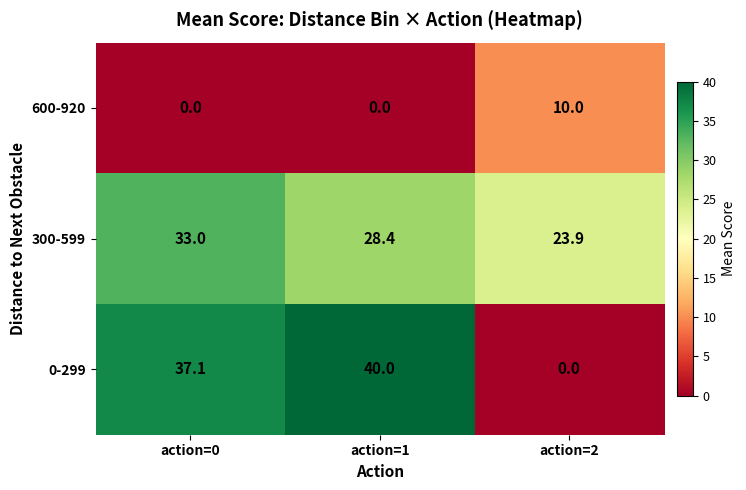

Which series has the largest range (max minus min)?

0-299